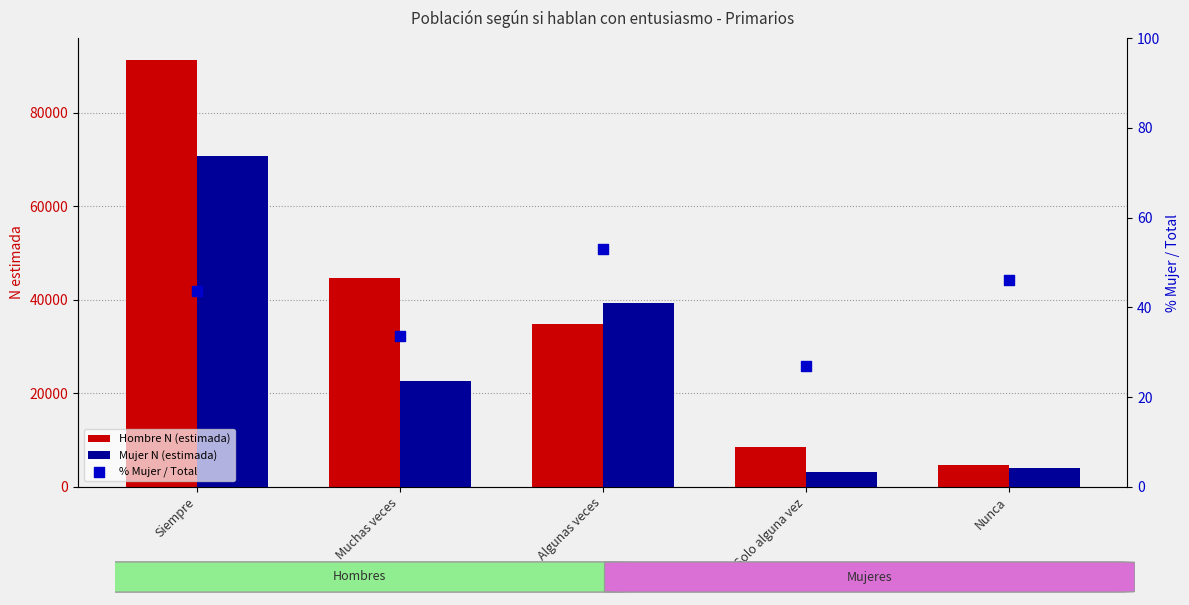

Which series contains the lowest Y value?

% Mujer / Total